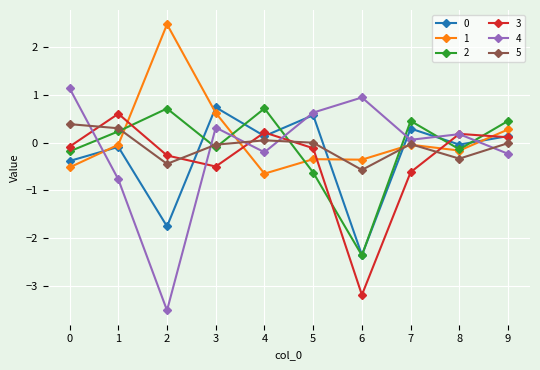

What is the smallest value displayed?

-3.5